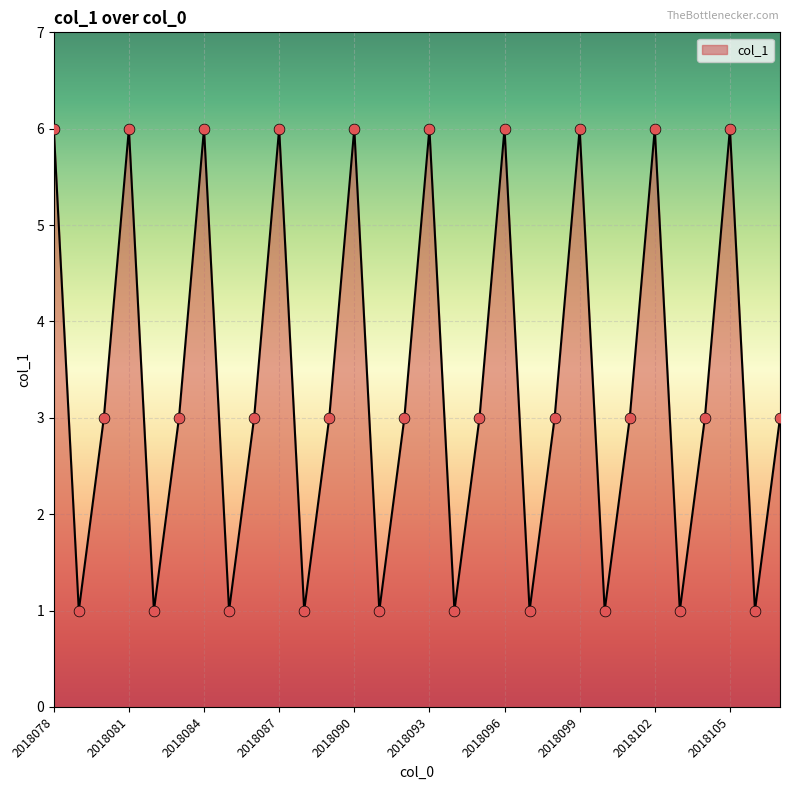

How many lines are shown in the chart?

1